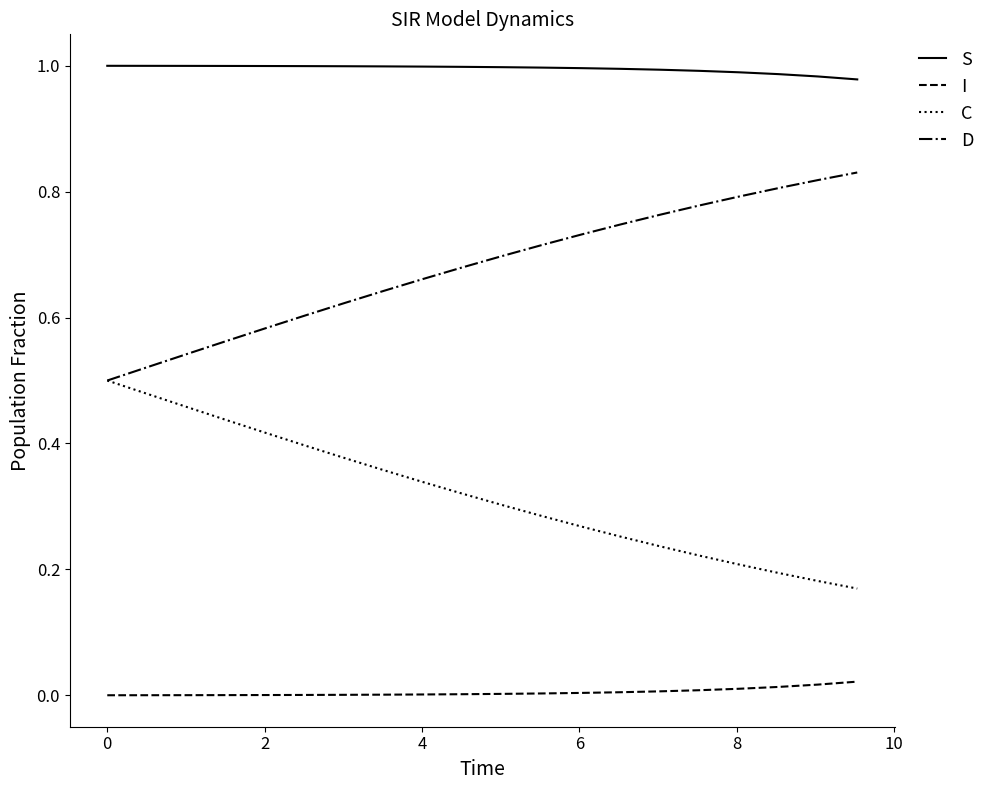

True or false: S and D cross at least once.

False